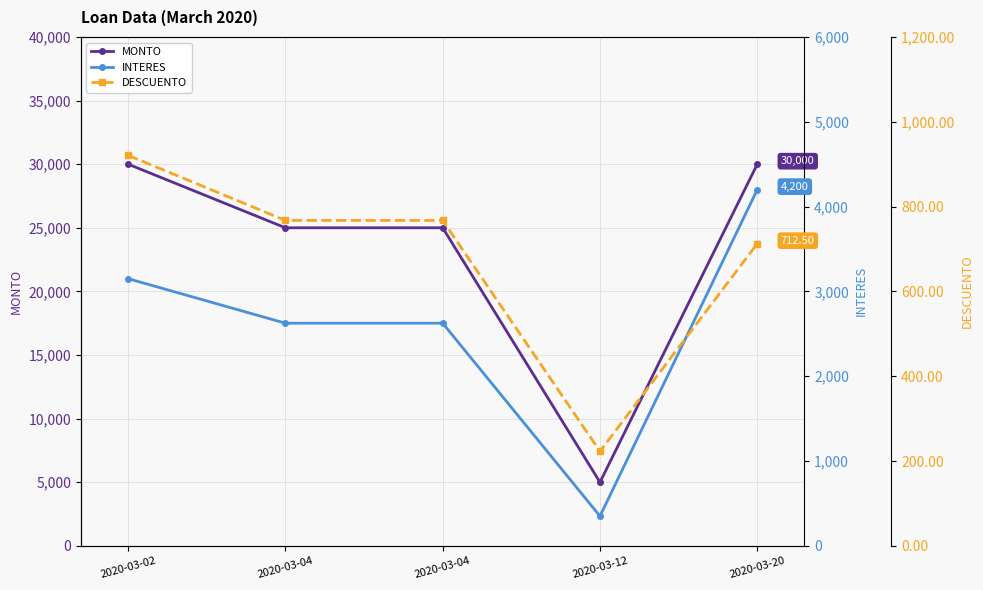

The INTERES series shows 2625.0 at 2020-03-04. True or false?

True